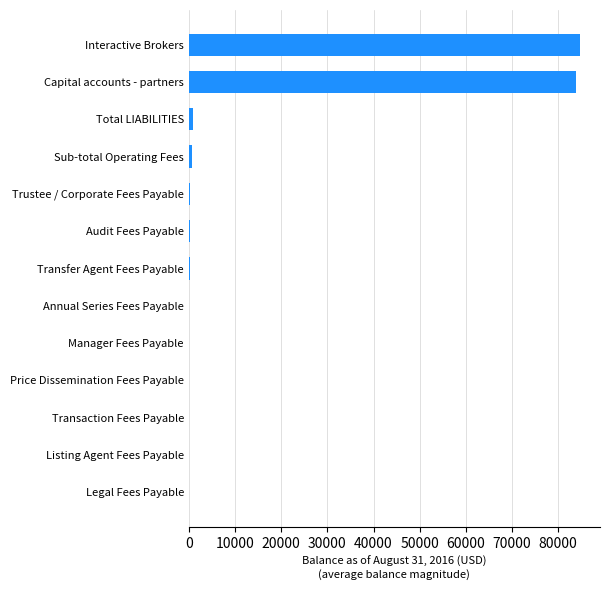

What is the maximum value shown in the chart?

84802.4